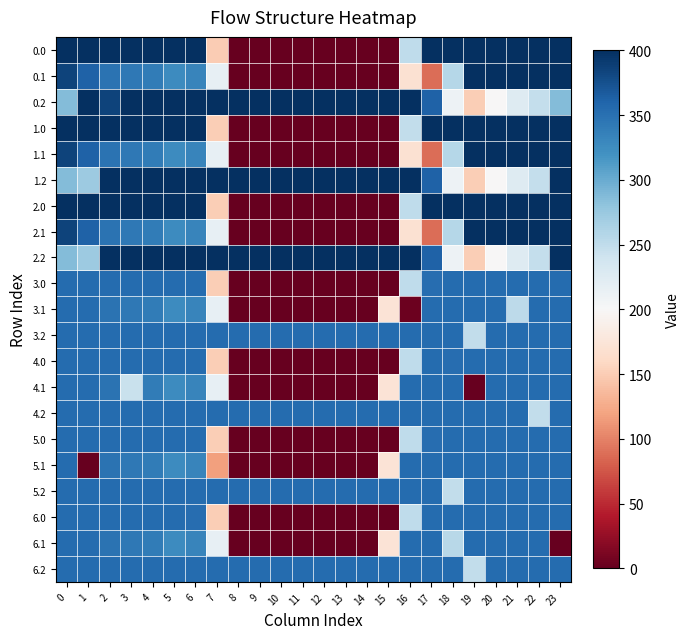

At how many categories does at least one series exceed 6?

24